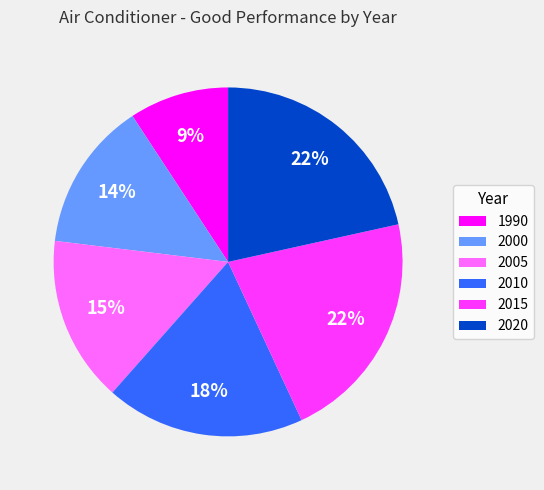

Count the number of slices in the pie.

6